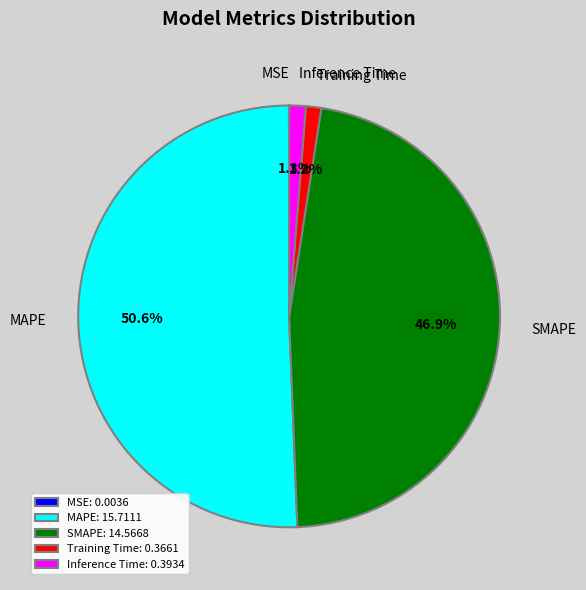

Which has a higher value, MAPE or Training Time?

MAPE